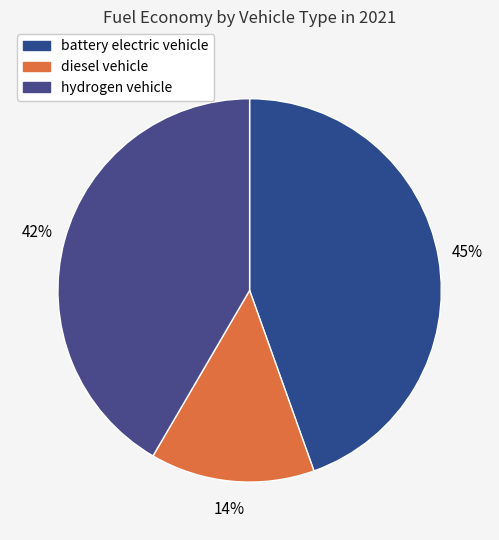

To the nearest percent, what is the combined percentage of battery electric vehicle and hydrogen vehicle?

86%